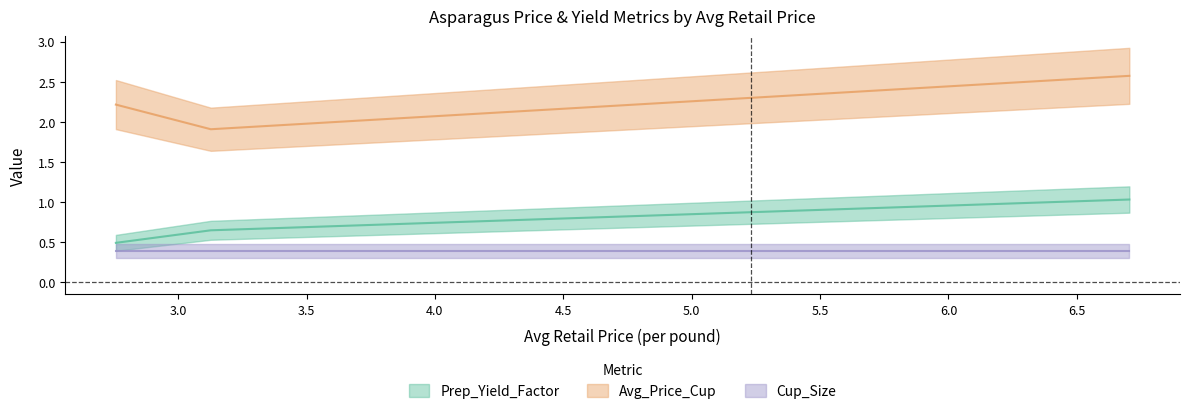

How many lines are shown in the chart?

3